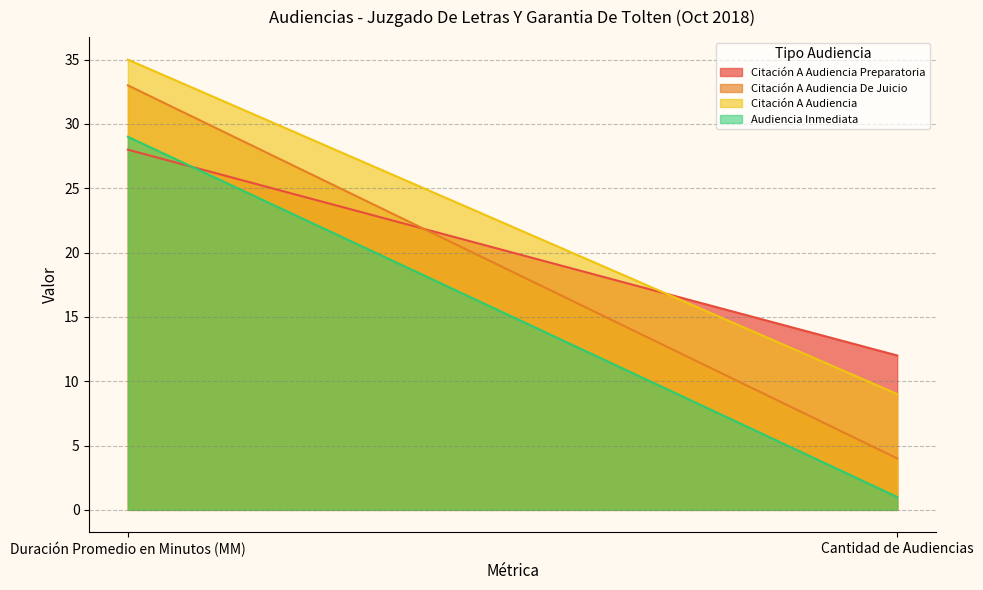

Count the Citación A Audiencia values in the range 9 to 35.

2